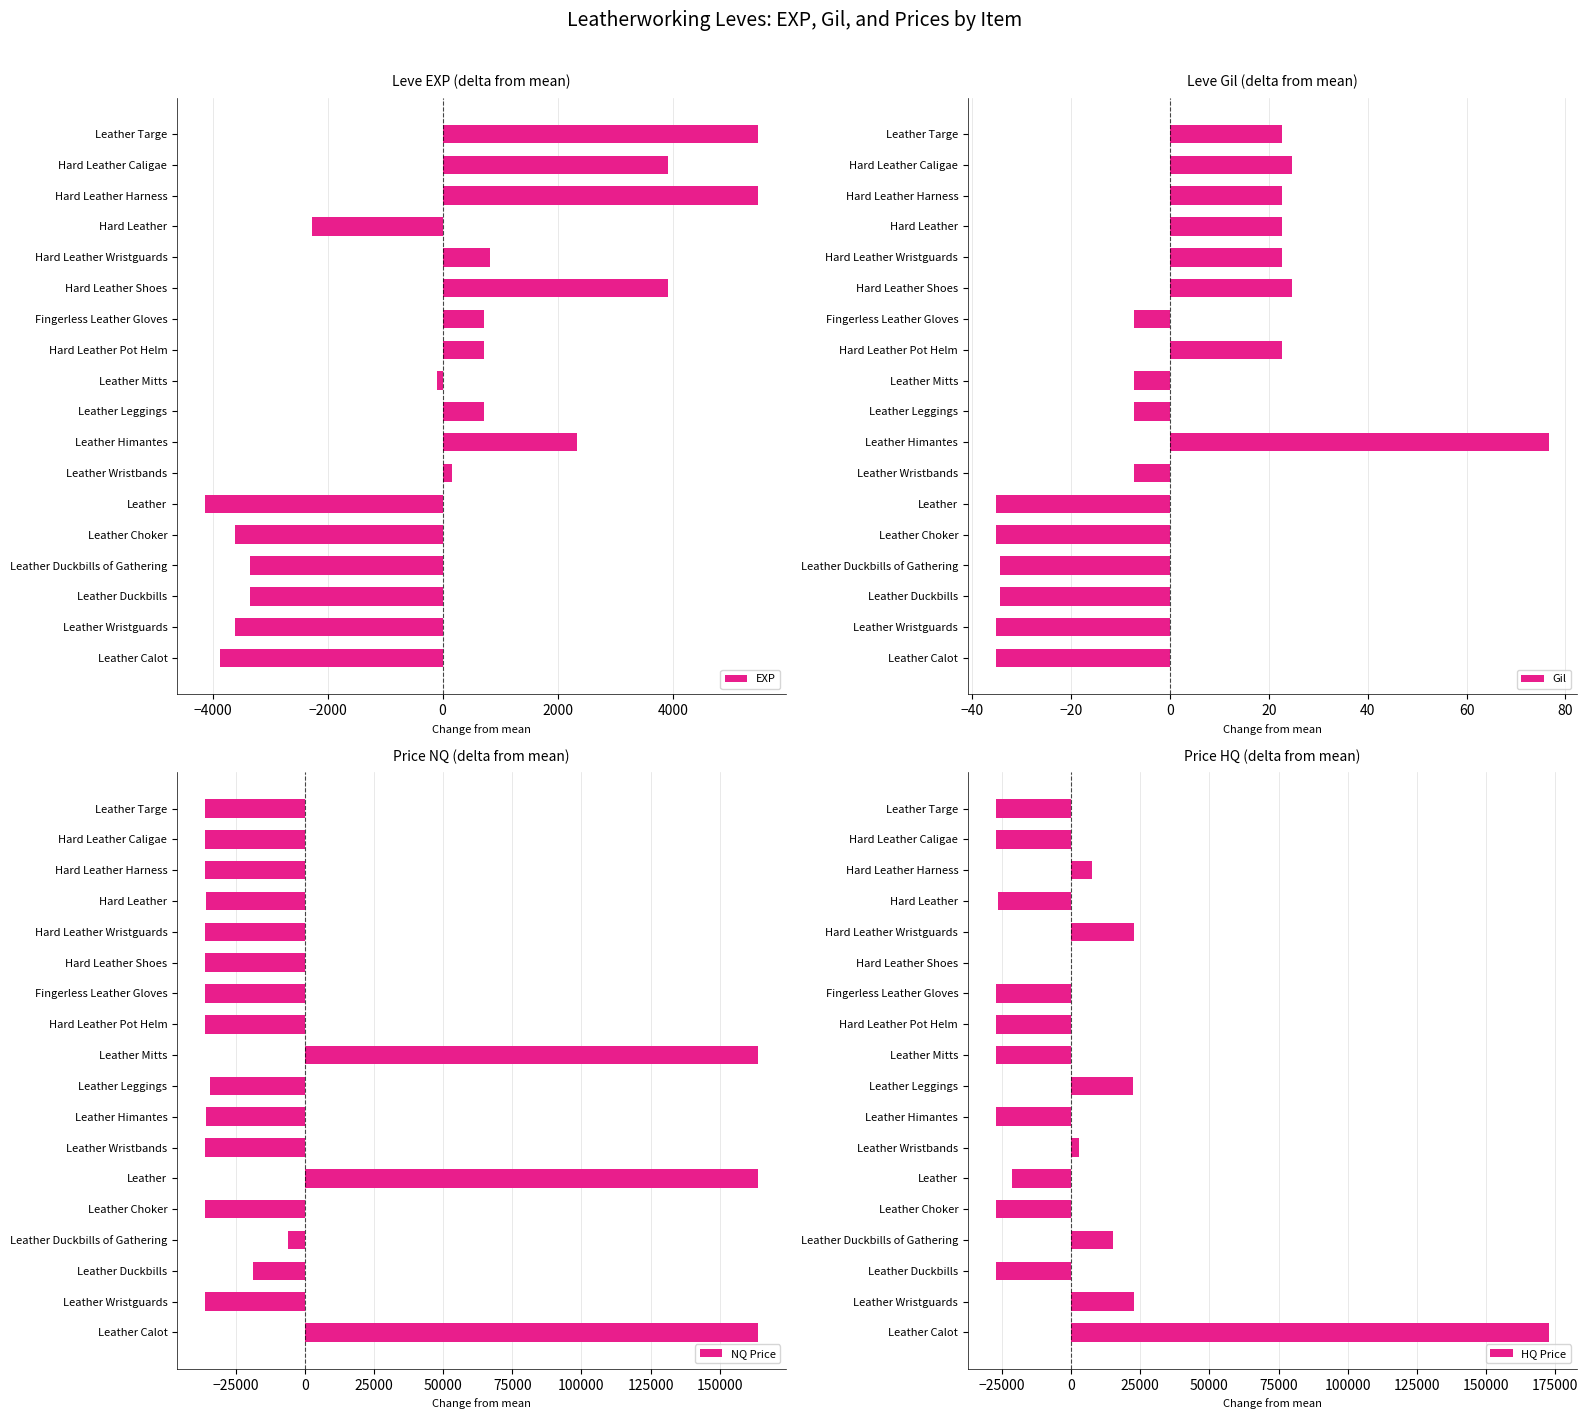

Reading left to right, what are all the values shown in this chart?

EXP: -3875.0	-3605.0	-3345.0	-3345.0	-3605.0	-4135.0	155.0	2335.0	715.0	-95.0	715.0	715.0	3925.0	825.0	-2275.0	5485.0	3925.0	5485.0
Gil: -35.3	-35.3	-34.3	-34.3	-35.3	-35.3	-7.3	76.7	-7.3	-7.3	22.7	-7.3	24.7	22.7	22.7	22.7	24.7	22.7
NQ Price: 163874.0	-36126.0	-18526.0	-6126.0	-36126.0	163874.0	-36126.0	-35772.0	-34259.0	163874.0	-36126.0	-36126.0	-36126.0	-36126.0	-35679.0	-36126.0	-36126.0	-36126.0
HQ Price: 172702.2	22702.2	-27297.8	15202.2	-27297.8	-21297.8	2702.2	-27297.8	22369.2	-27297.8	-27297.8	-27297.8	103.2	22702.2	-26505.8	7702.2	-27297.8	-27297.8